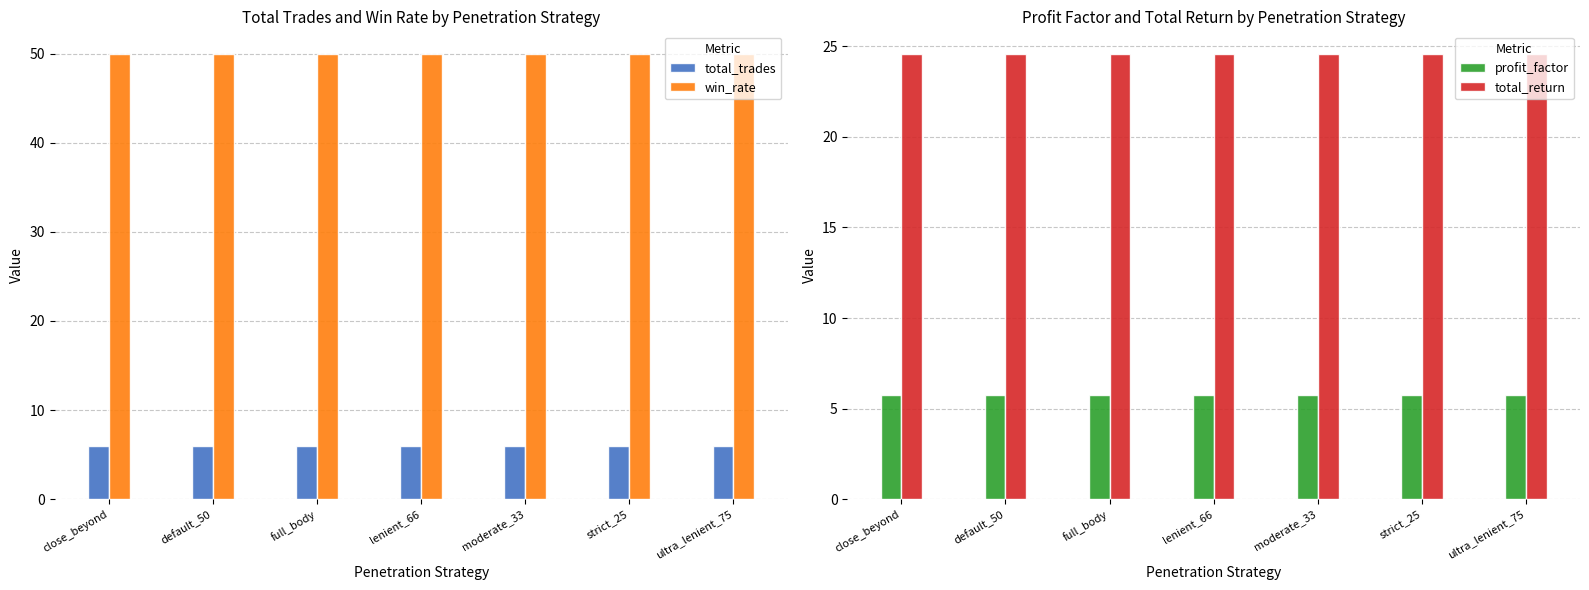

How many bars are there in each group?

4